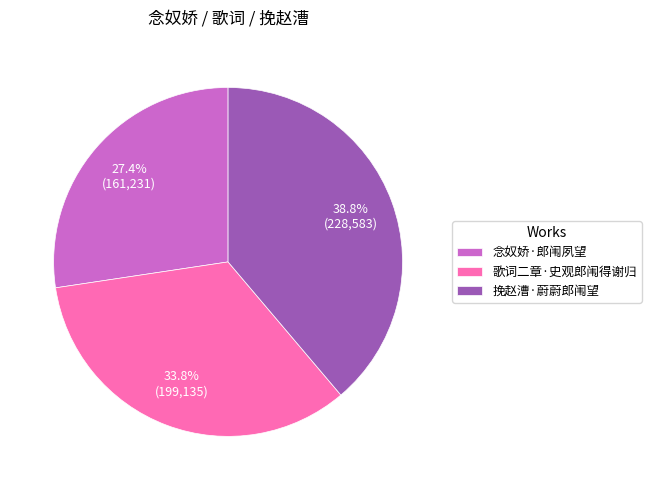

True or false: 念奴娇·郎闱夙望 accounts for 27% of the total.

True